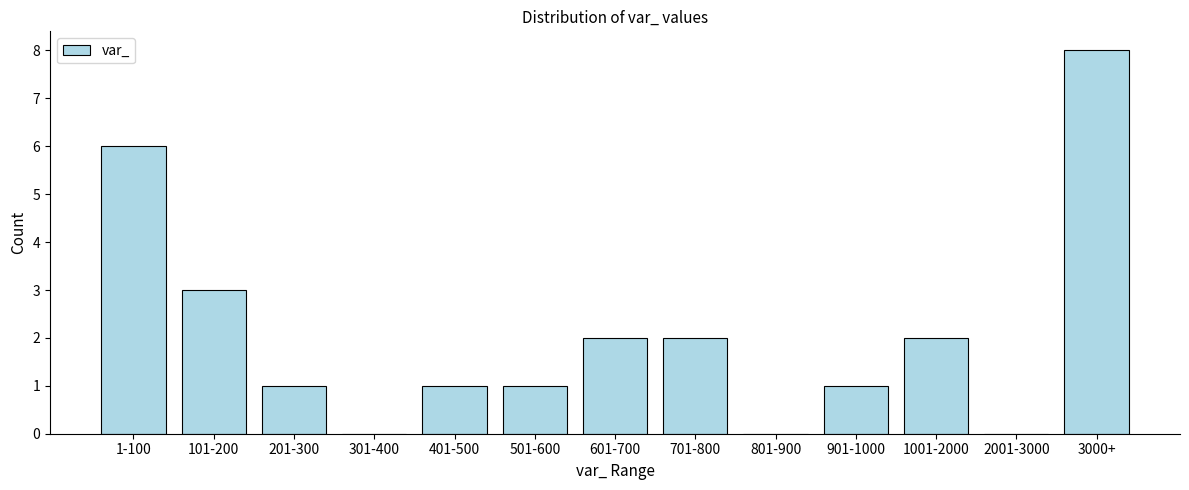

Reading left to right, list all the values displayed in this chart.

1-100=6	101-200=3	201-300=1	301-400=0	401-500=1	501-600=1	601-700=2	701-800=2	801-900=0	901-1000=1	1001-2000=2	2001-3000=0	3000+=8